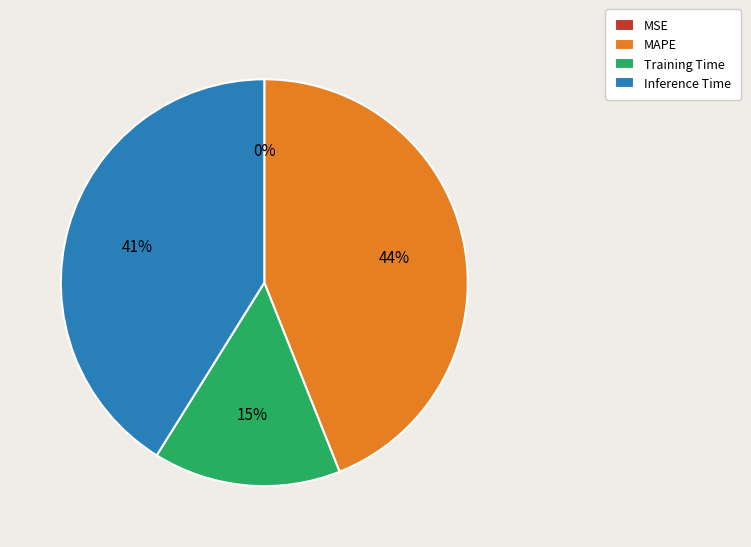

To the nearest percent, what percentage of the pie is Inference Time?

41%